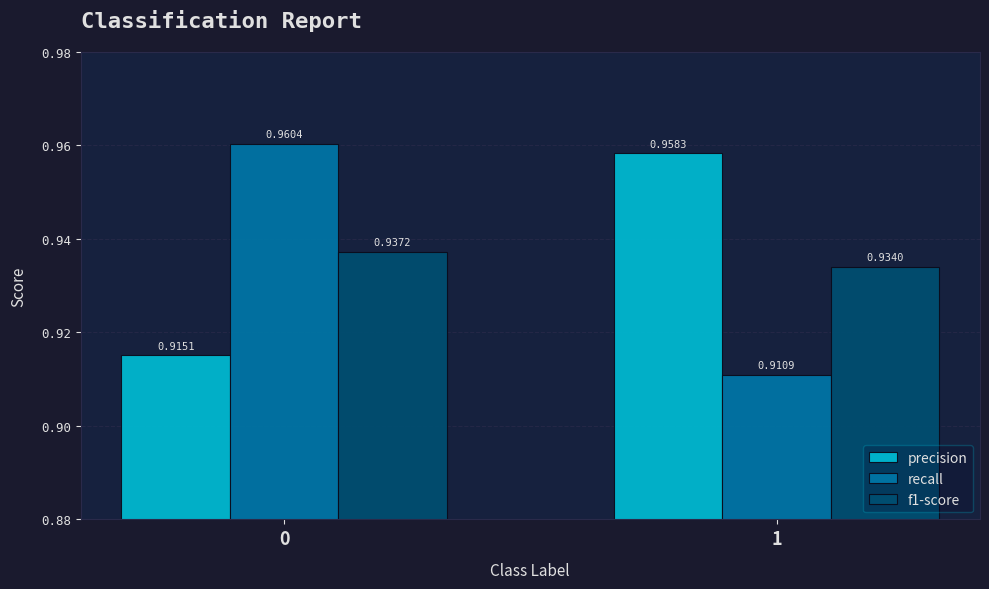

Between 0 and 1, which series saw the biggest shift?

recall